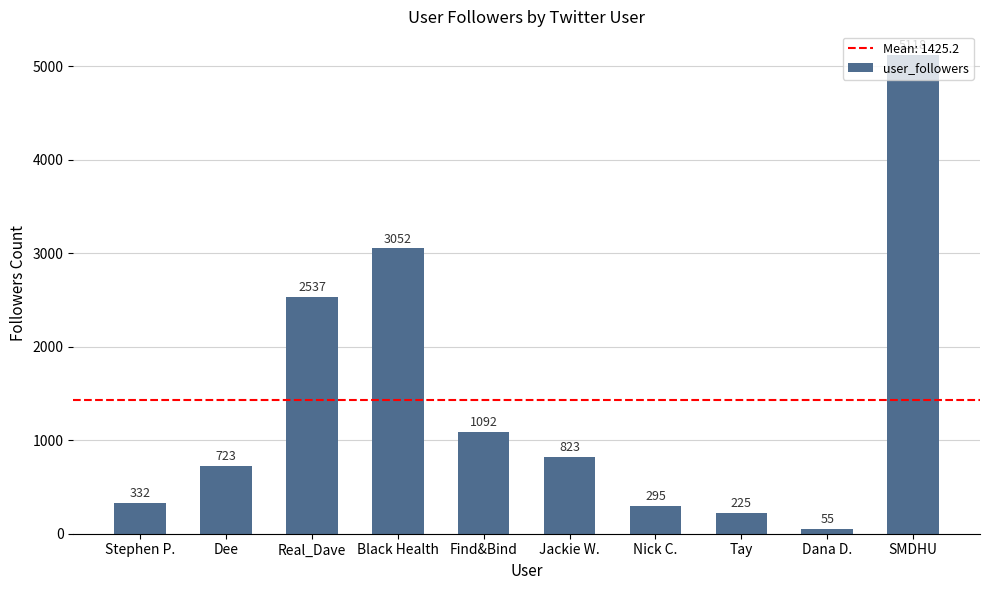

How many data points does each series have?

10